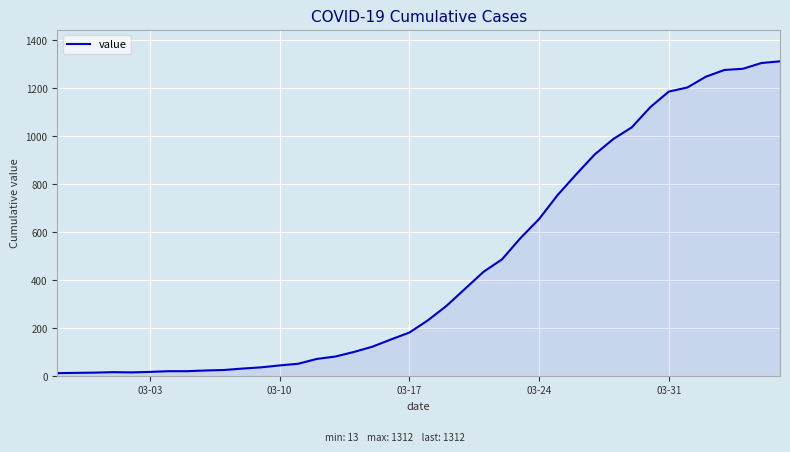

What is the difference between the maximum and minimum values?

1299